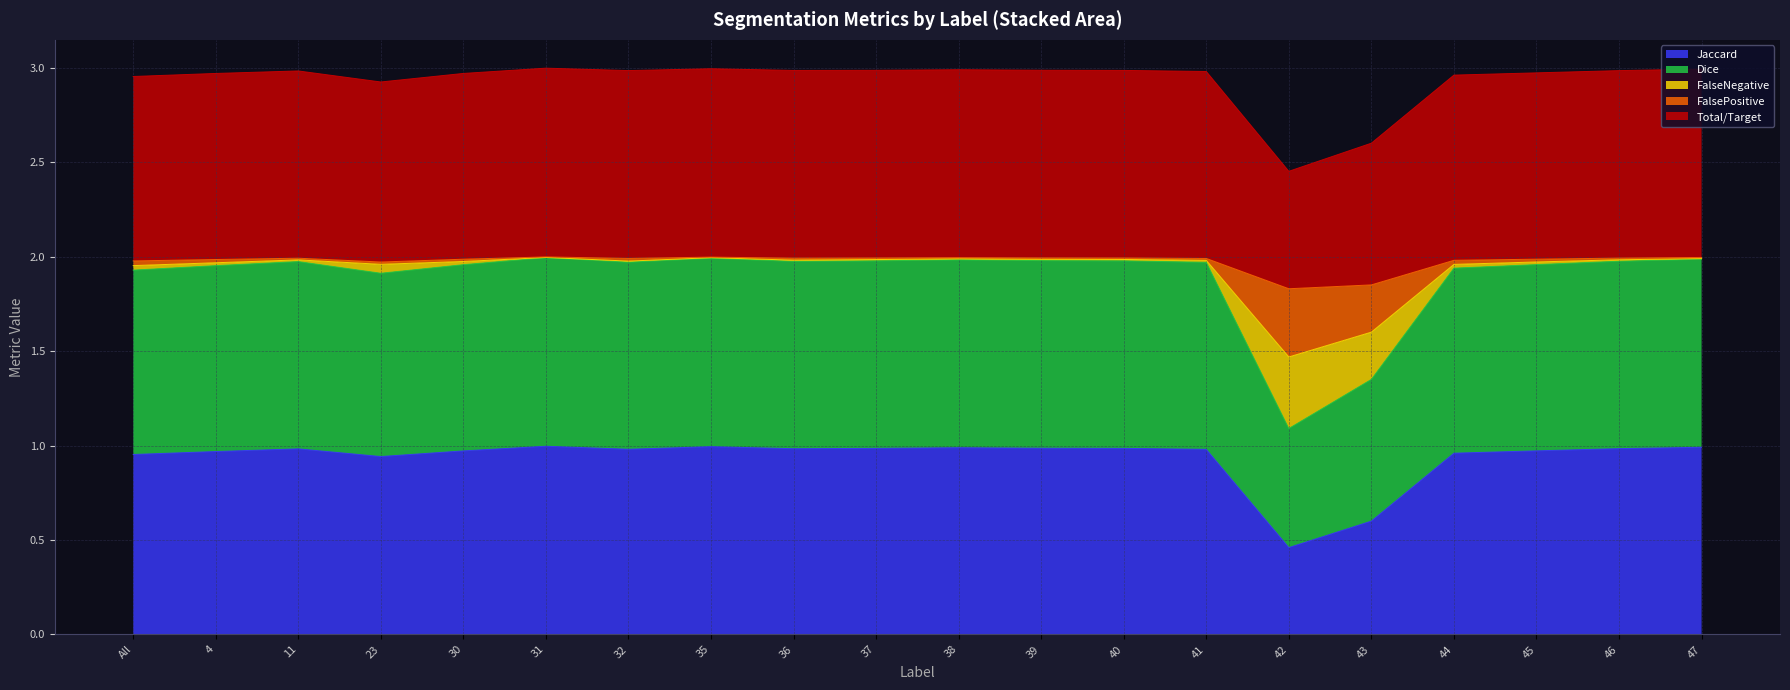

The Jaccard series shows 0.3 at 47. True or false?

False